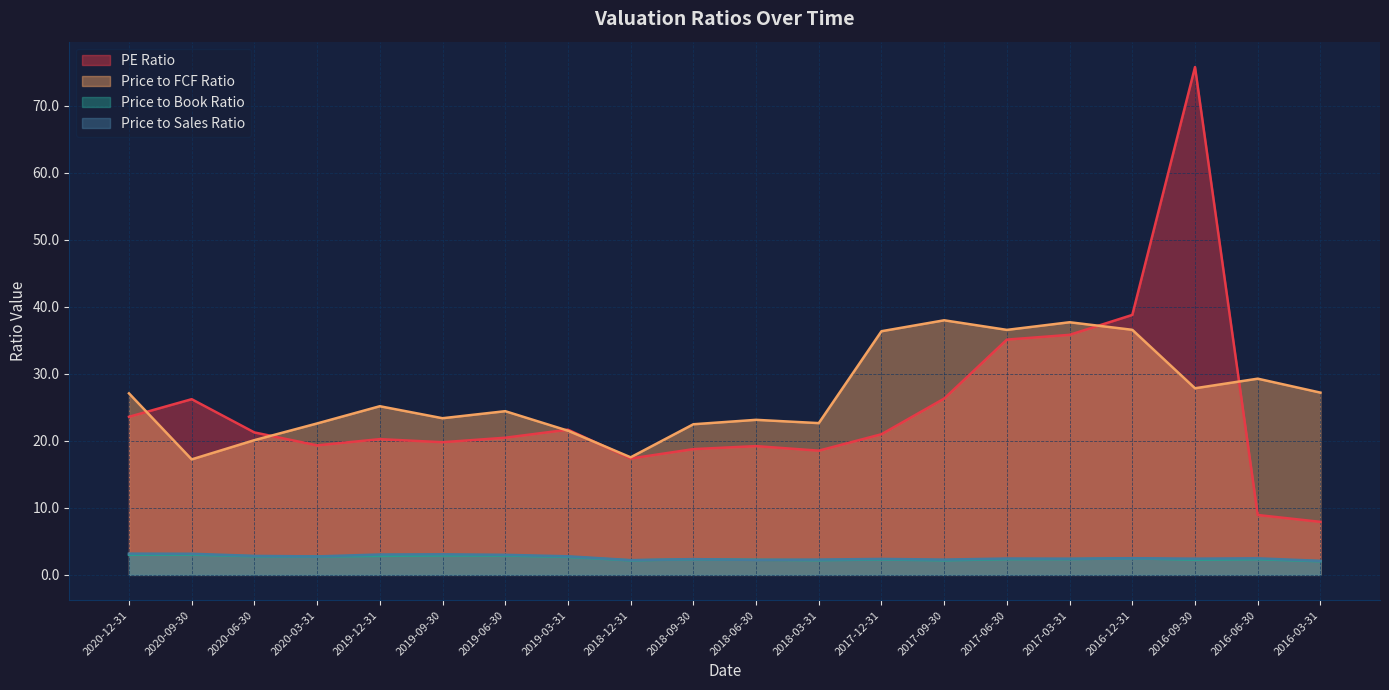

How many lines are shown in the chart?

4